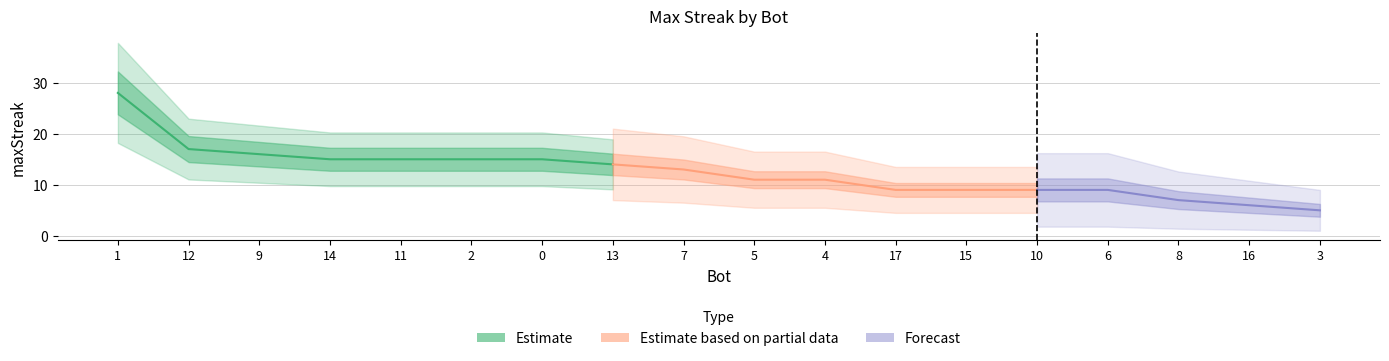

What is the label of the 6th point from the right?

15